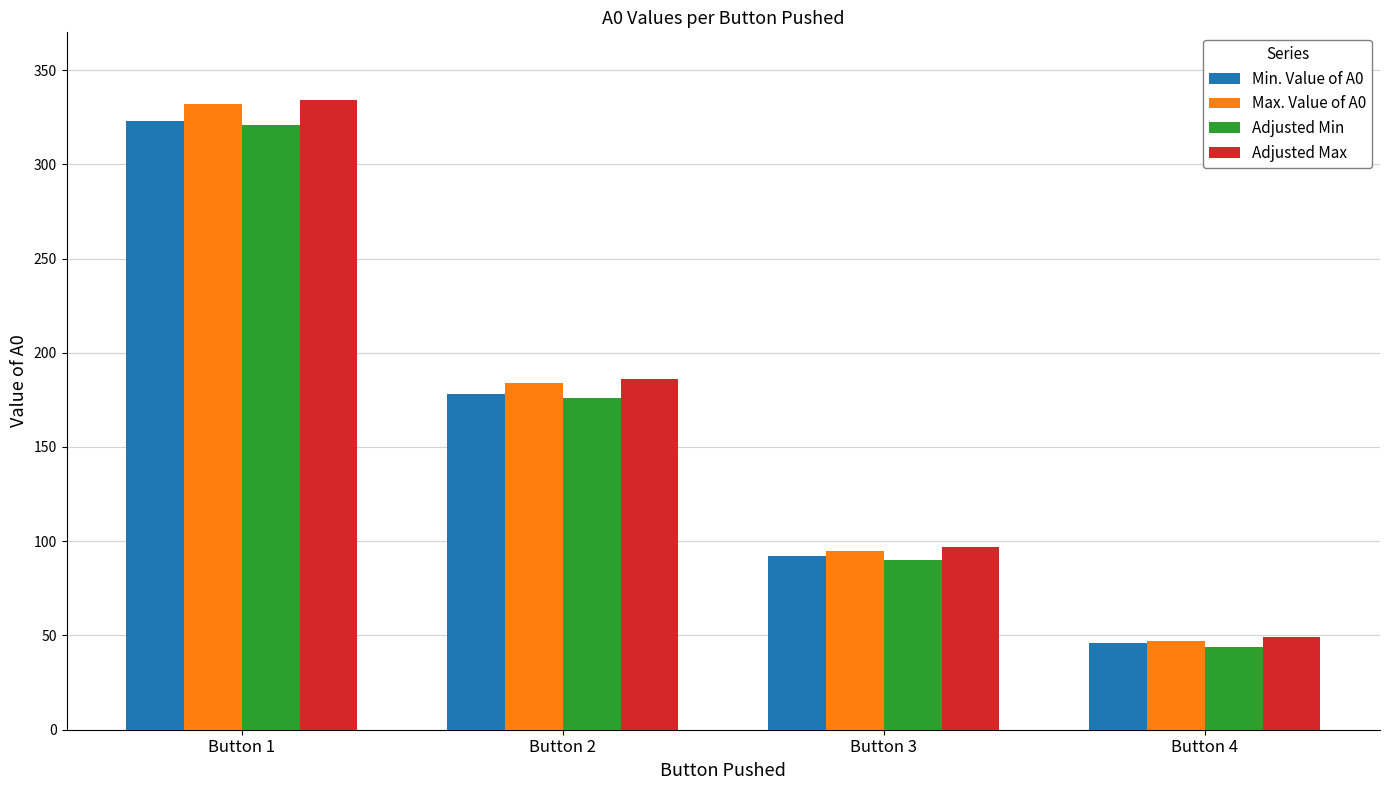

List the series in order of their overall mean, highest first.

Adjusted Max, Max. Value of A0, Min. Value of A0, Adjusted Min